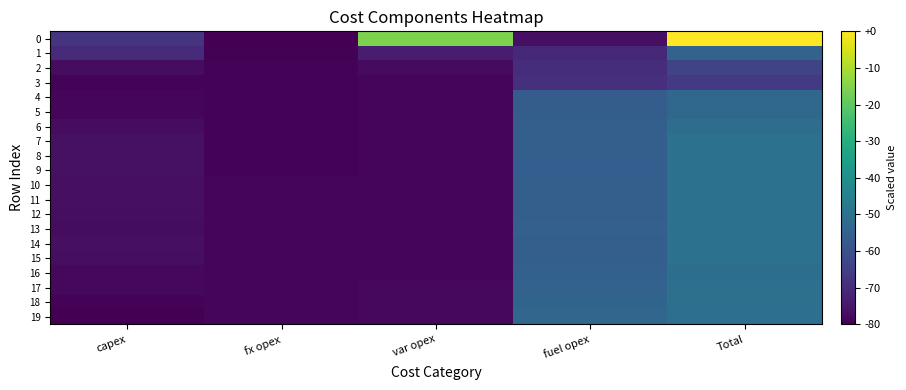

Count the number of categories in the chart.

5